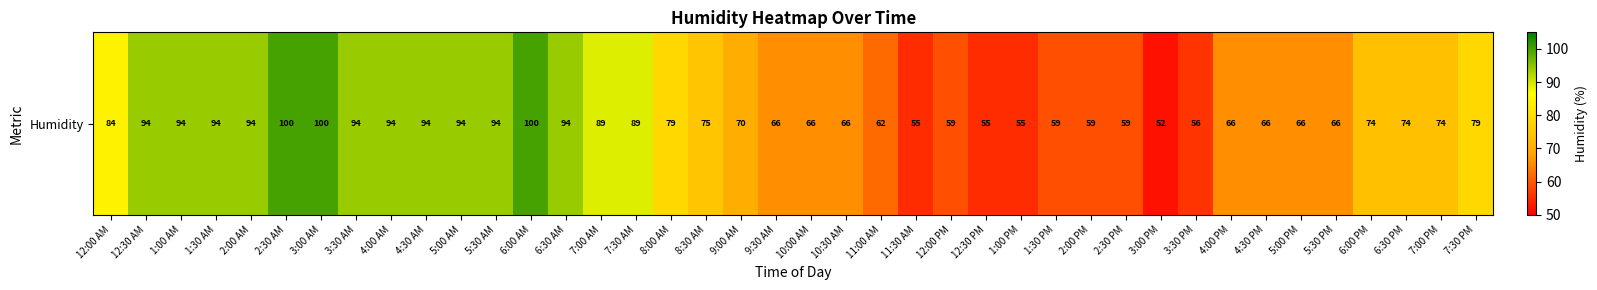

How many data points are less than 74?

18